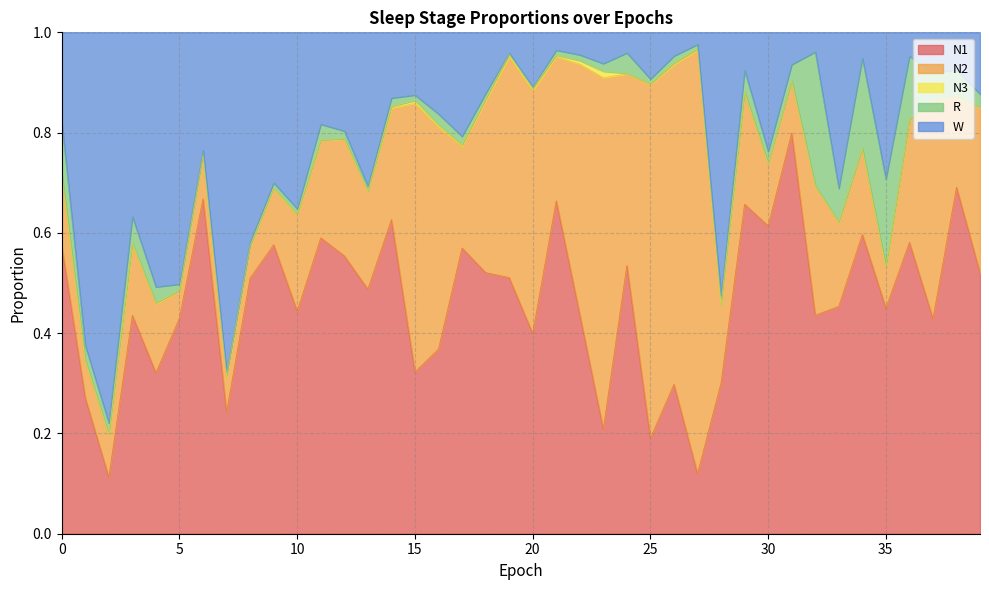

Which series has the widest spread of values?

N2